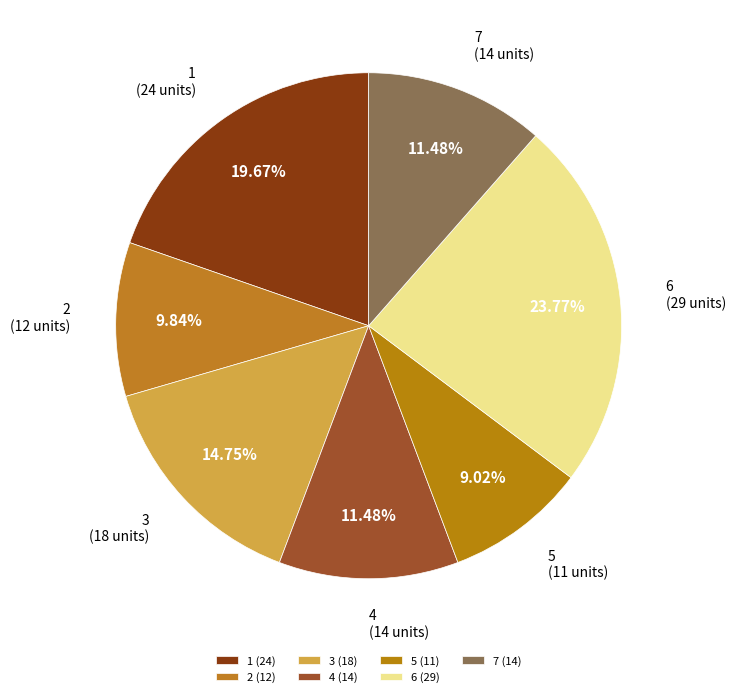

How many slices are in this pie chart?

7